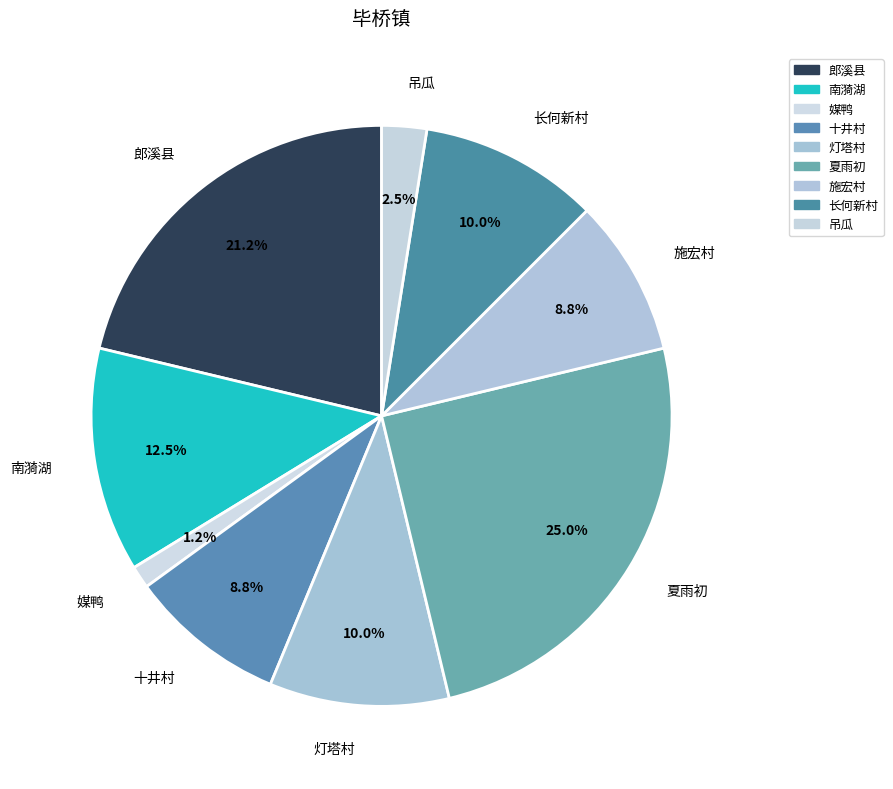

Which category has the biggest portion of the pie?

夏雨初